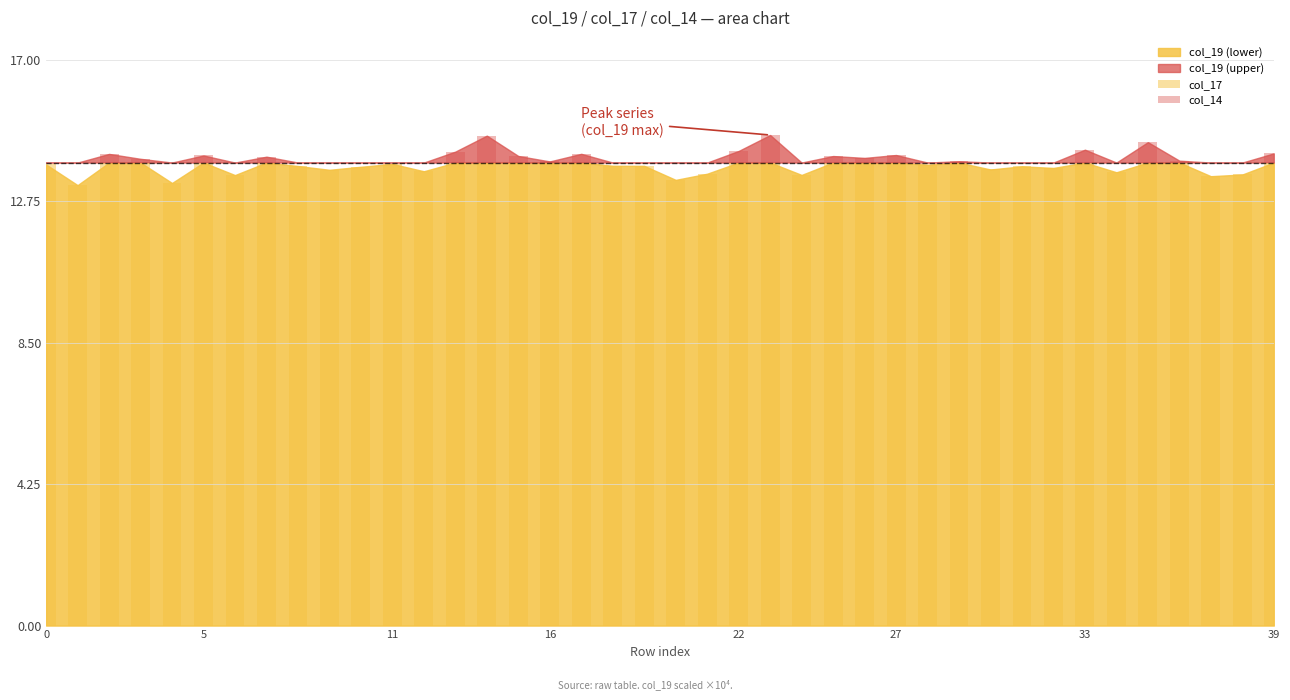

Reading right to left, what are all the values shown in this chart?

col_17: 13.9	13.6	13.5	13.9	13.9	13.6	13.9	13.8	13.8	13.7	13.9	13.8	13.9	13.9	13.9	13.5	13.9	13.9	13.6	13.4	13.8	13.8	13.9	13.9	13.9	13.9	13.9	13.7	13.9	13.8	13.7	13.8	13.9	13.5	13.9	13.3	13.9	13.9	13.2	13.9
col_14: 0.3	0.0	0.0	0.1	0.6	0.0	0.4	0.0	0.0	0.0	0.0	0.0	0.2	0.1	0.2	0.0	0.8	0.3	0.0	0.0	0.0	0.0	0.3	0.0	0.2	0.8	0.3	0.0	0.0	0.0	0.0	0.0	0.2	0.0	0.2	0.0	0.1	0.3	0.0	0.0